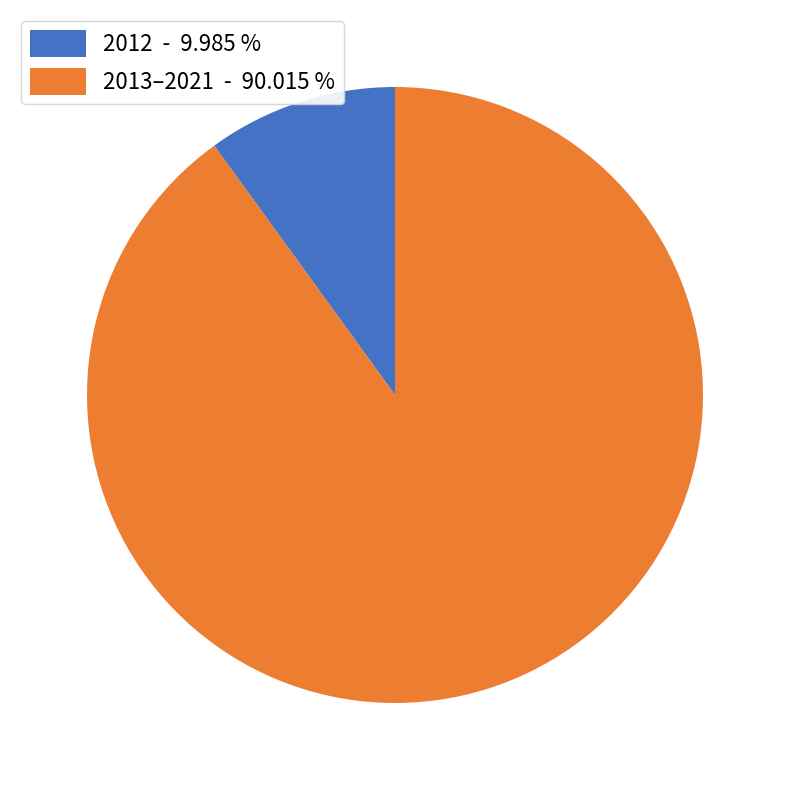

Combined, do 2012 - 9.985 % and 2013–2021 - 90.015 % account for over 50%?

Yes